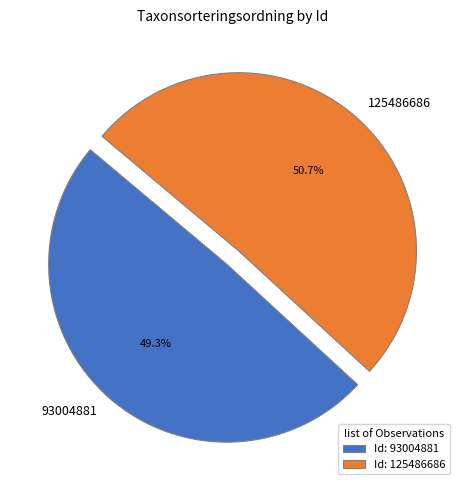

Which category accounts for the majority?

125486686